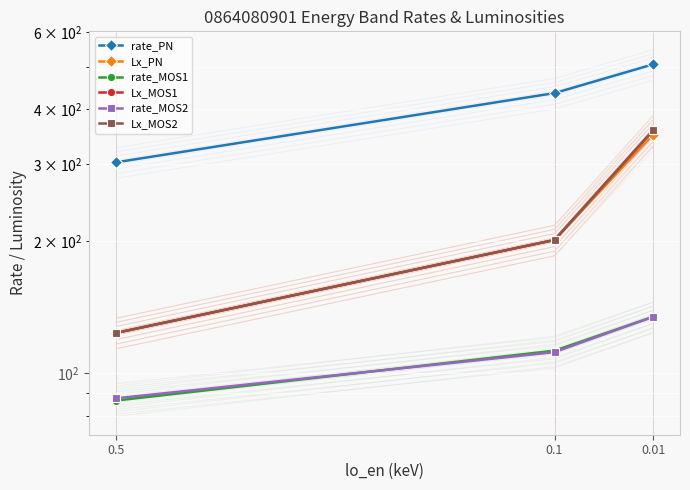

What is the sum of all rate_MOS1 values?

333.4